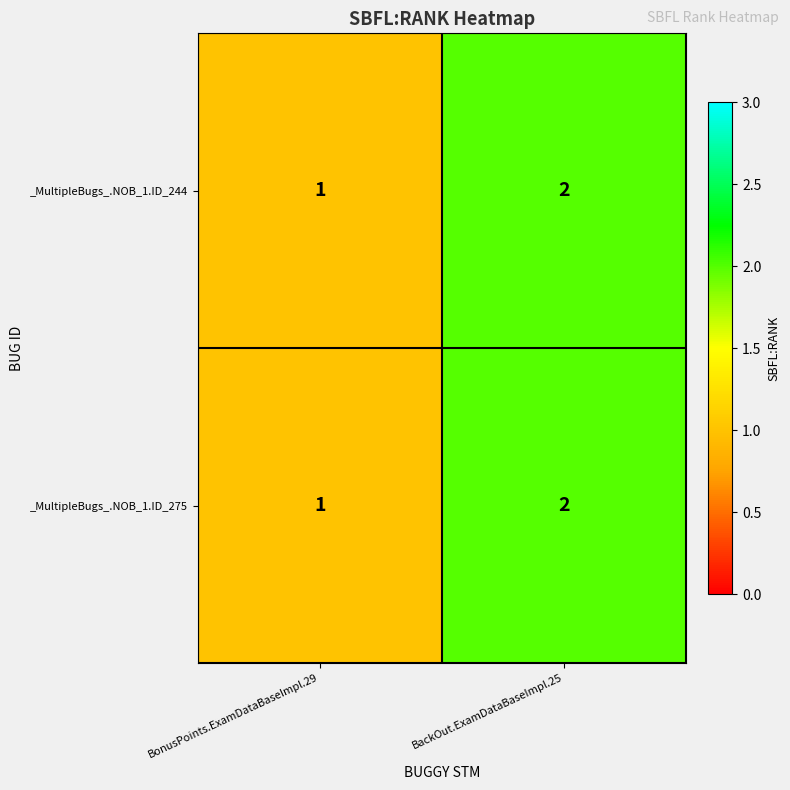

At which label does _MultipleBugs_.NOB_1.ID_275 reach its peak?

BackOut.ExamDataBaseImpl.25